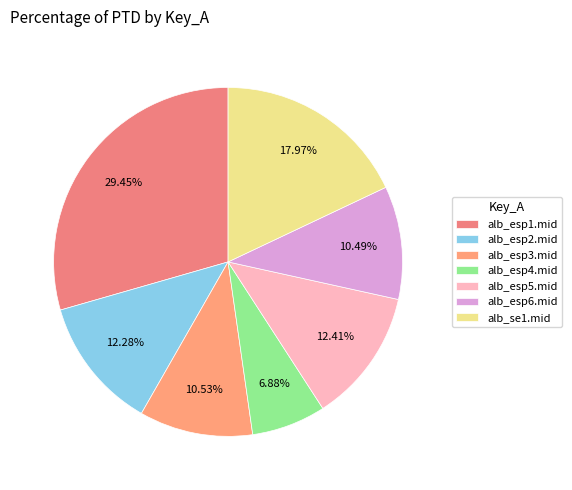

Between alb_esp5.mid and alb_esp1.mid, which is larger?

alb_esp1.mid